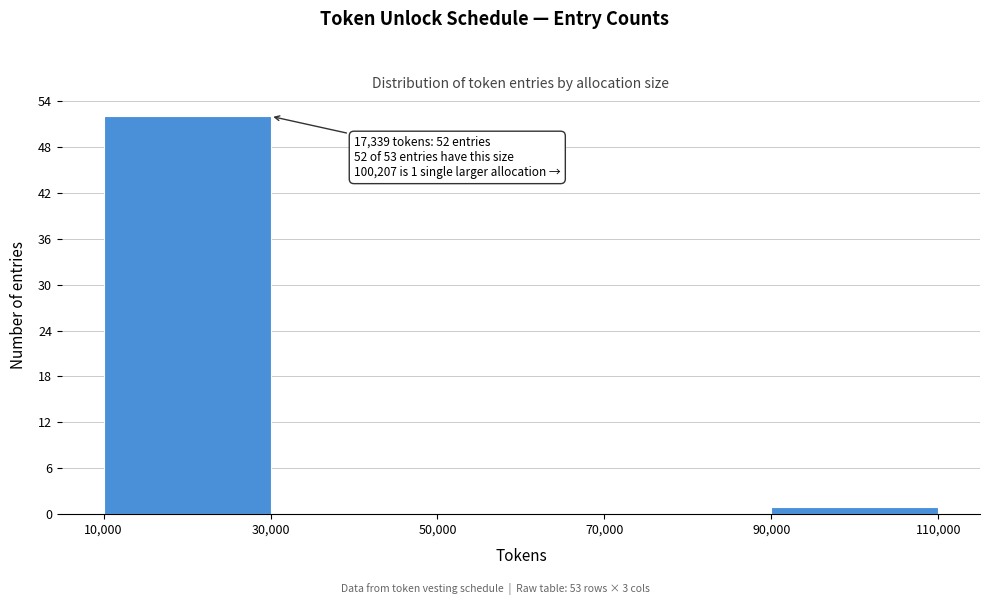

Over which range of the x-axis is the bar tallest?

10,000 to 30,000